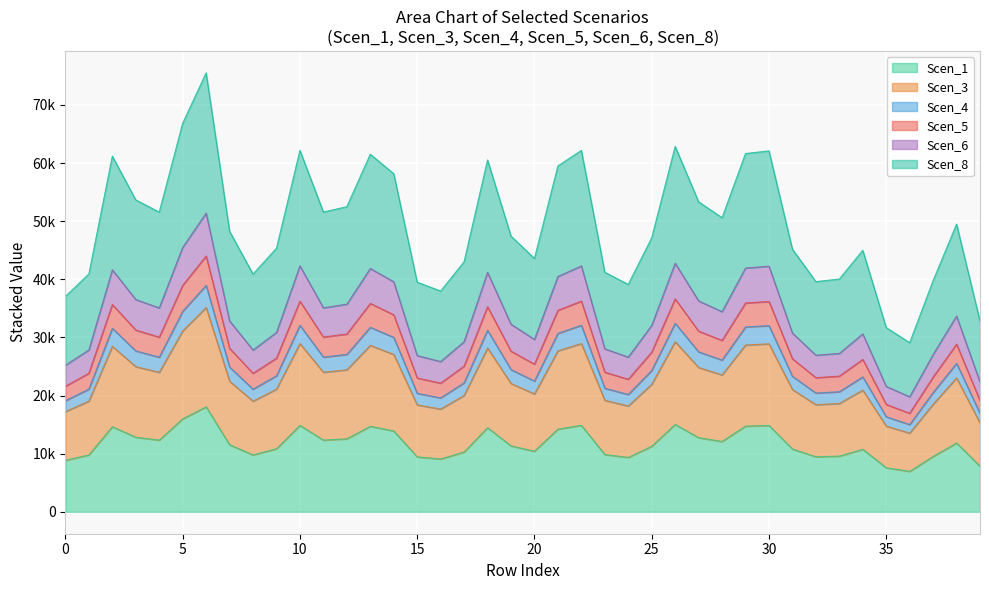

What are all the series names shown in the legend?

Scen_1, Scen_3, Scen_4, Scen_5, Scen_6, Scen_8